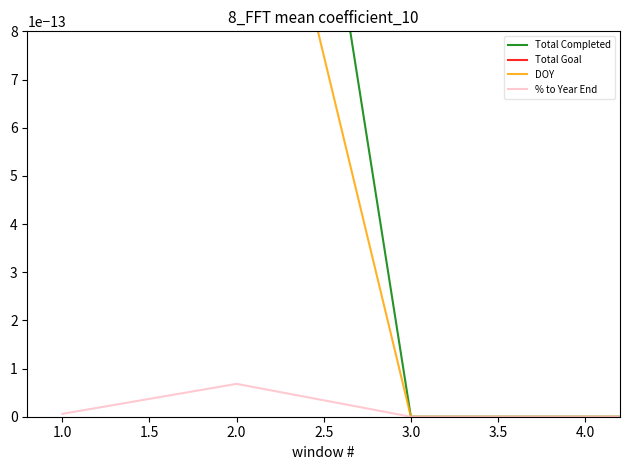

How many lines are shown in the chart?

4